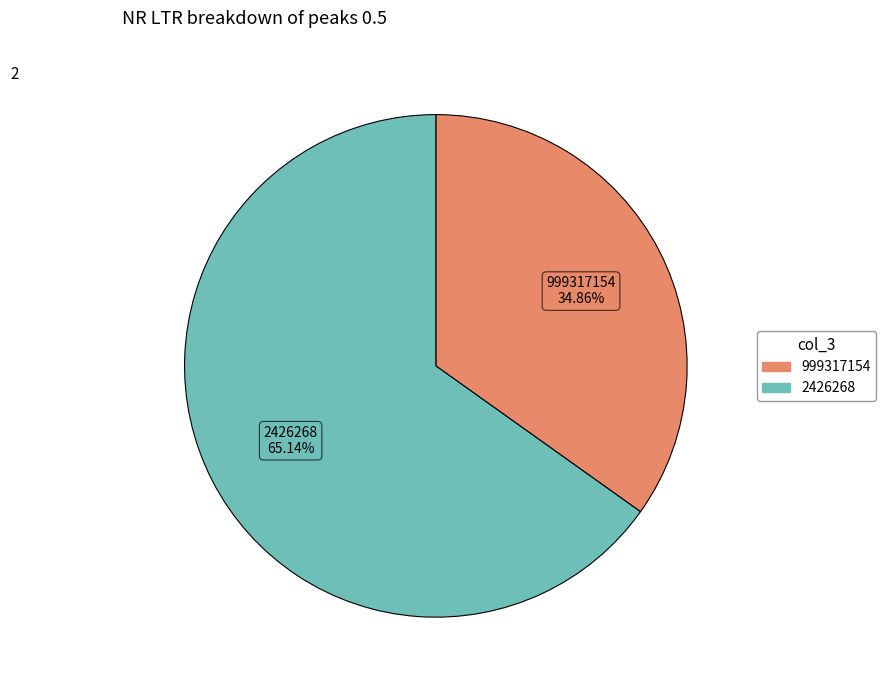

Does any single category account for the majority?

Yes